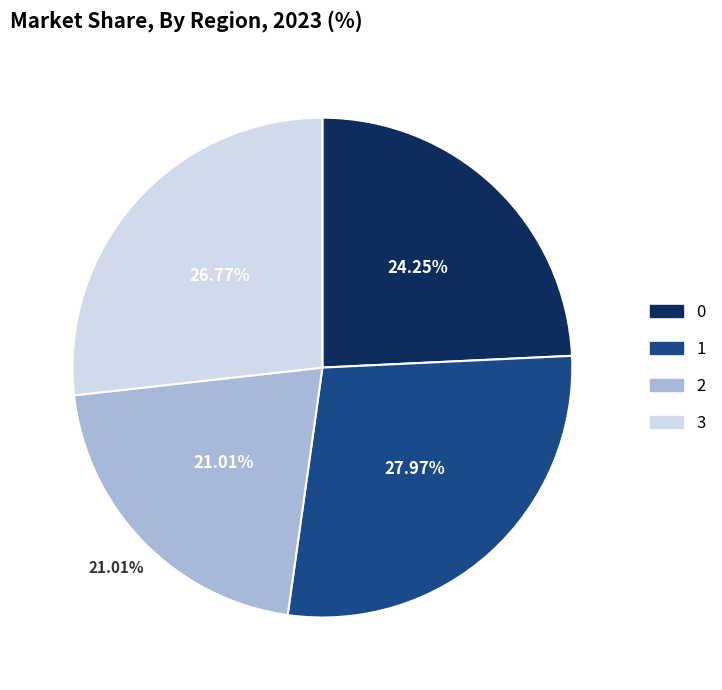

Which slice is the smallest?

2